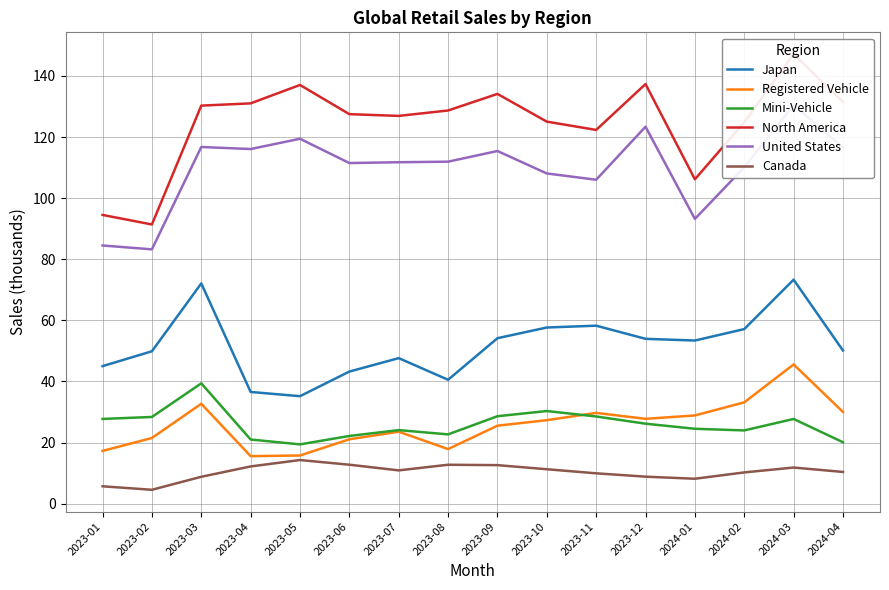

List the series in order of their peak value, lowest first.

Canada, Mini-Vehicle, Registered Vehicle, Japan, United States, North America